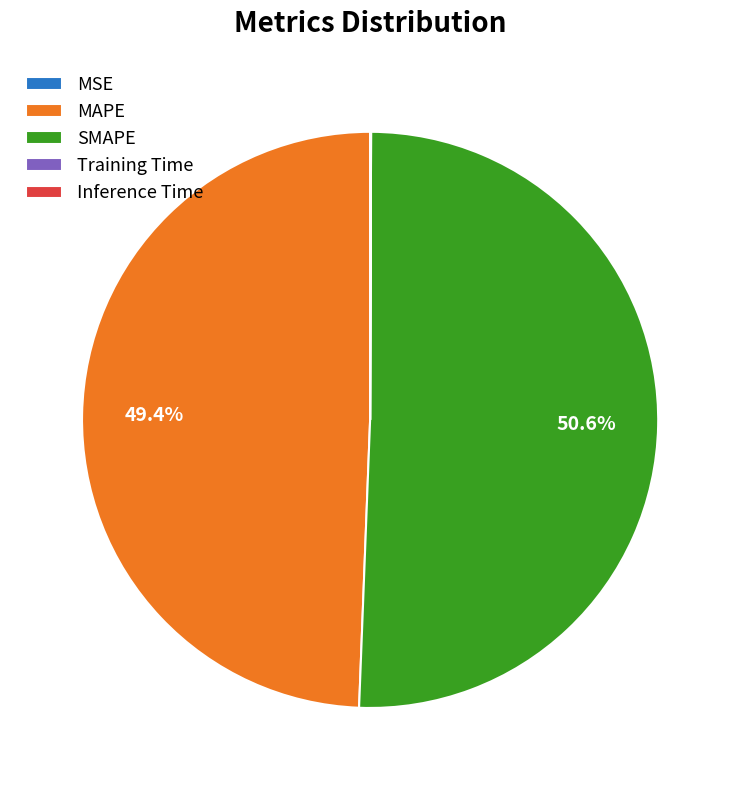

What is the majority slice?

SMAPE